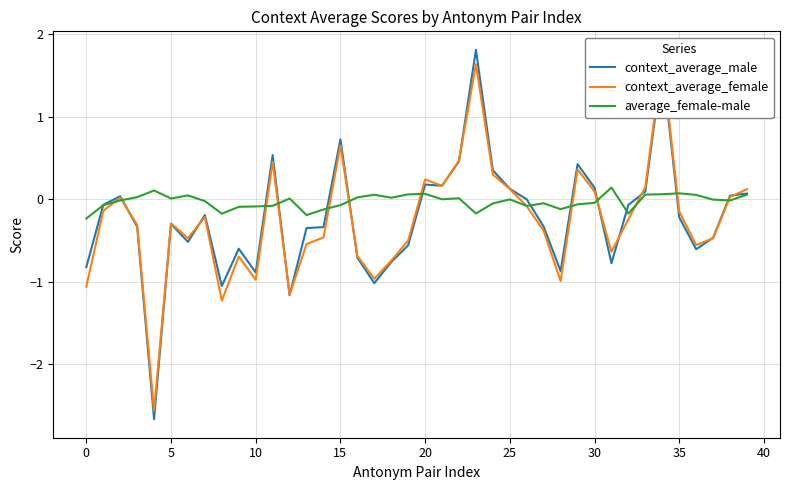

True or false: context_average_female and average_female-male cross at least once.

True